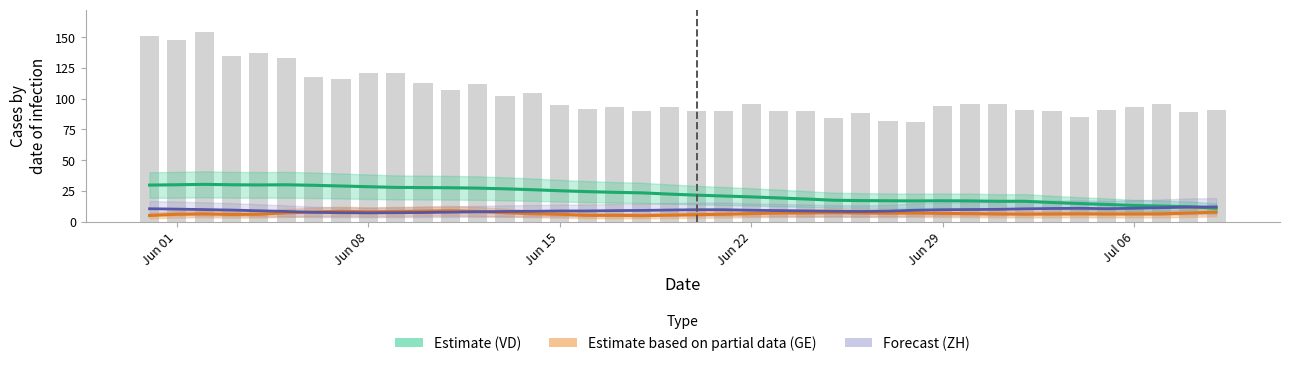

Count the number of data series in this chart.

4